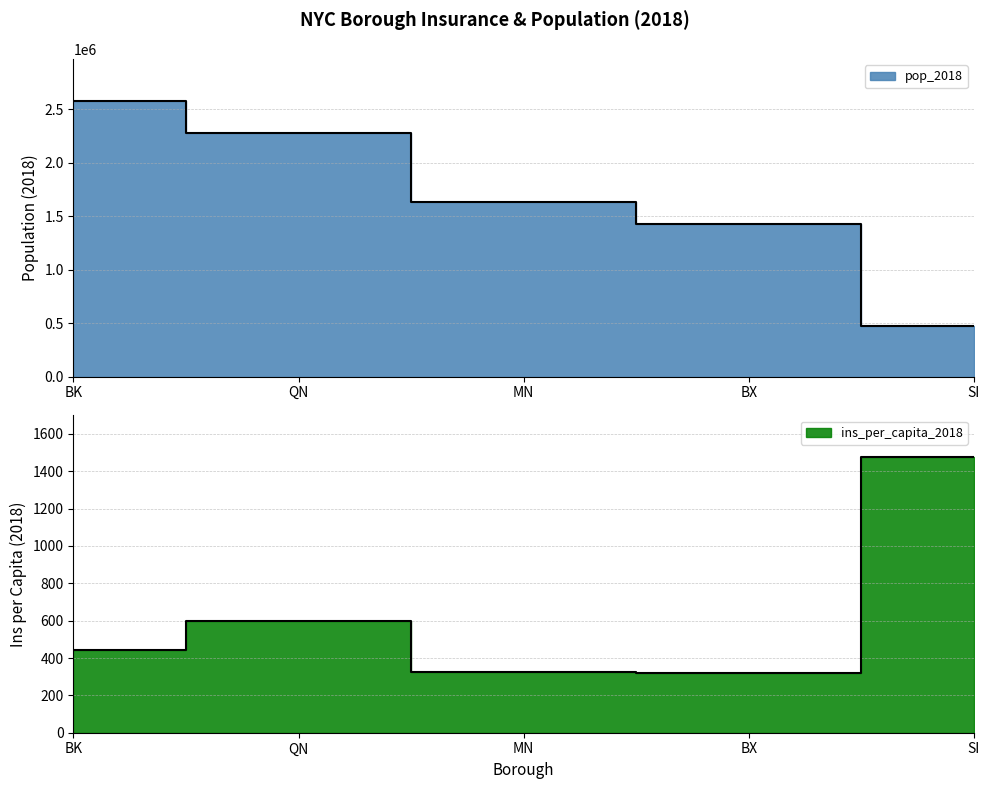

Which series has the largest total across all categories?

pop_2018